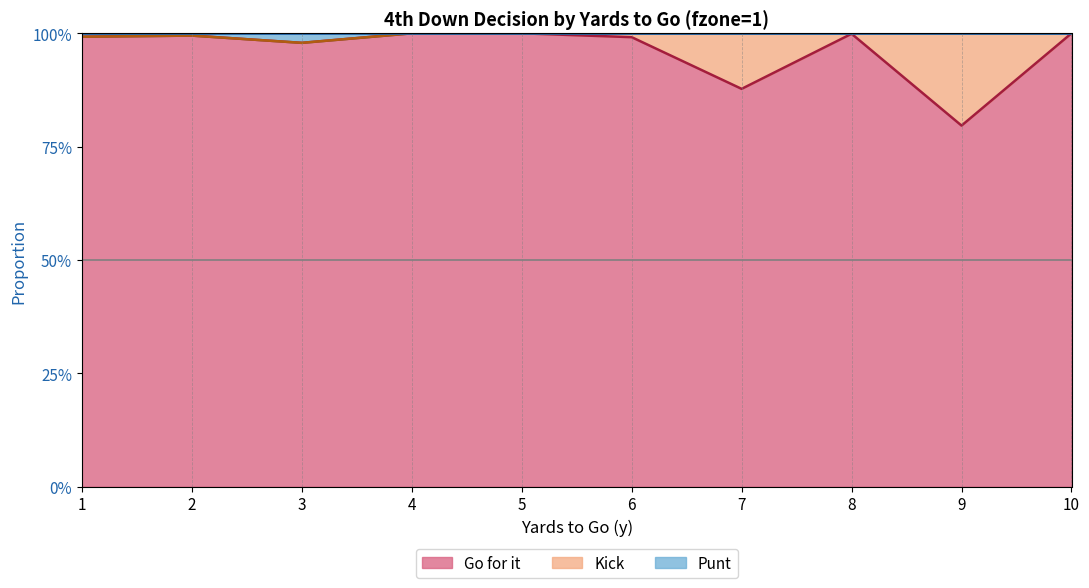

Reading left to right, list all the values displayed in this chart.

gofor: 1=1.0	2=1.0	3=1.0	4=1.0	5=1.0	6=1.0	7=0.9	8=1.0	9=0.8	10=1.0
punt: 1=1.0	2=1.0	3=1.0	4=1.0	5=1.0	6=1.0	7=1.0	8=1.0	9=1.0	10=1.0